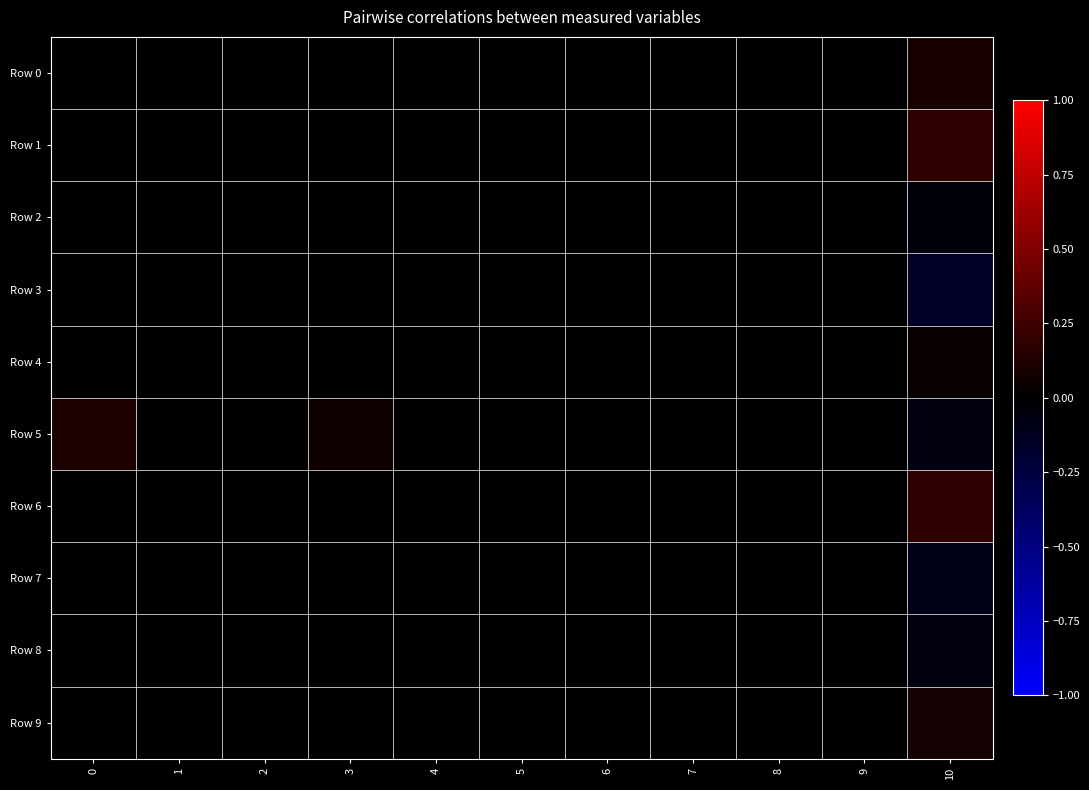

Reading right to left, what are all the values shown in this chart?

Row 0: 10=0.1	9=0.0	8=0.0	7=0.0	6=0.0	5=0.0	4=0.0	3=0.0	2=0.0	1=0.0	0=0.0
Row 1: 10=0.2	9=0.0	8=0.0	7=0.0	6=0.0	5=0.0	4=0.0	3=0.0	2=0.0	1=0.0	0=0.0
Row 2: 10=-0.0	9=0.0	8=0.0	7=0.0	6=0.0	5=0.0	4=0.0	3=0.0	2=0.0	1=0.0	0=0.0
Row 3: 10=-0.2	9=0.0	8=0.0	7=0.0	6=0.0	5=0.0	4=0.0	3=0.0	2=0.0	1=0.0	0=0.0
Row 4: 10=0.0	9=0.0	8=0.0	7=0.0	6=0.0	5=0.0	4=0.0	3=0.0	2=0.0	1=0.0	0=0.0
Row 5: 10=-0.1	9=0.0	8=0.0	7=0.0	6=0.0	5=0.0	4=0.0	3=0.1	2=0.0	1=0.0	0=0.1
Row 6: 10=0.2	9=0.0	8=0.0	7=0.0	6=0.0	5=0.0	4=0.0	3=0.0	2=0.0	1=0.0	0=0.0
Row 7: 10=-0.1	9=0.0	8=0.0	7=0.0	6=0.0	5=0.0	4=0.0	3=0.0	2=0.0	1=0.0	0=0.0
Row 8: 10=-0.1	9=0.0	8=0.0	7=0.0	6=0.0	5=0.0	4=0.0	3=0.0	2=0.0	1=0.0	0=0.0
Row 9: 10=0.1	9=0.0	8=0.0	7=0.0	6=0.0	5=0.0	4=0.0	3=0.0	2=0.0	1=0.0	0=0.0